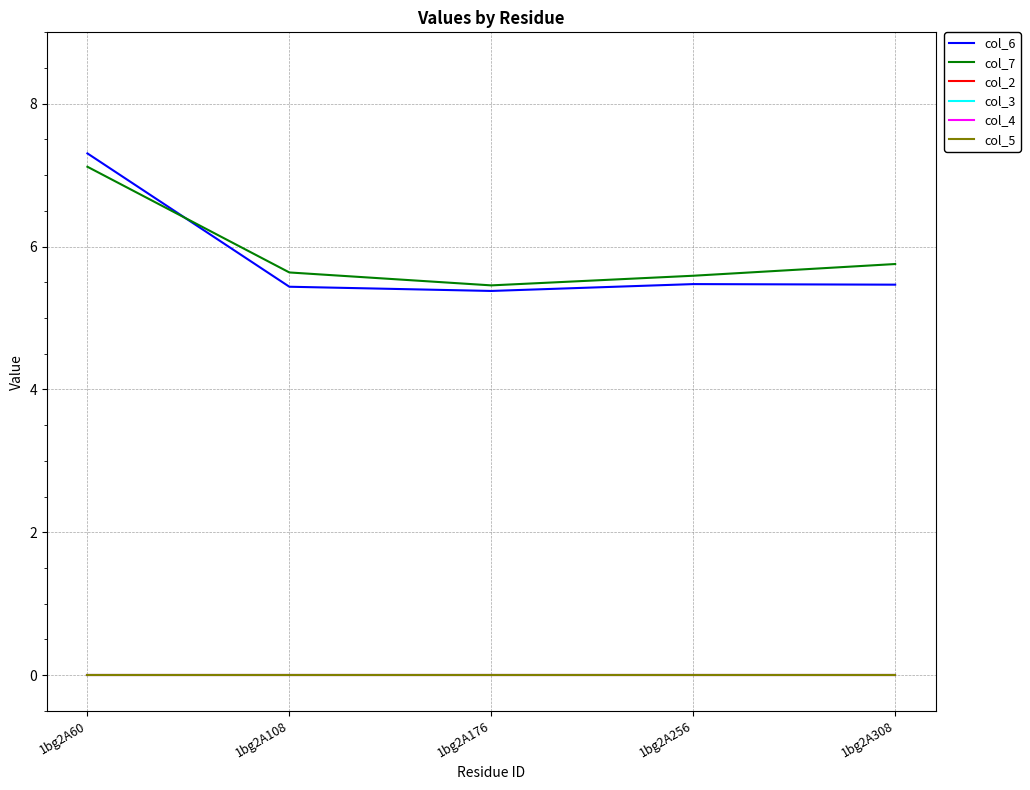

At which label is col_5 closest to 0?

1bg2A60